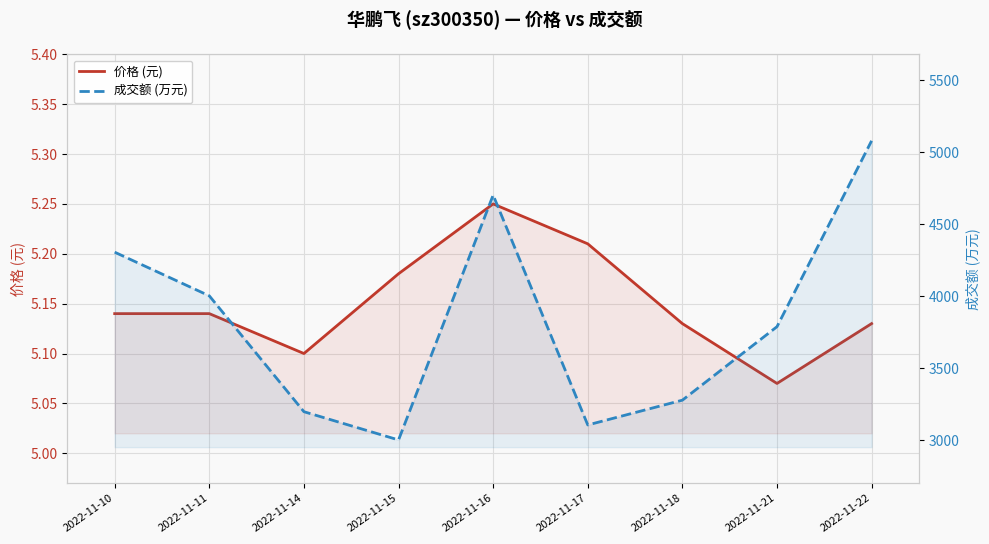

Does the chart display data point markers on the line(s)?

No